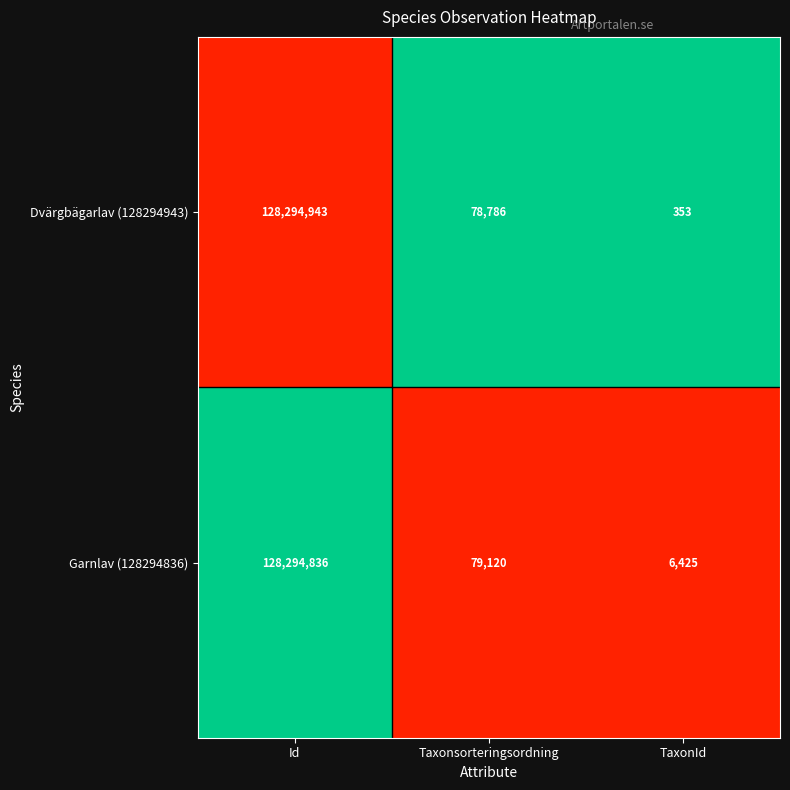

Which category has the highest value across all series?

Id